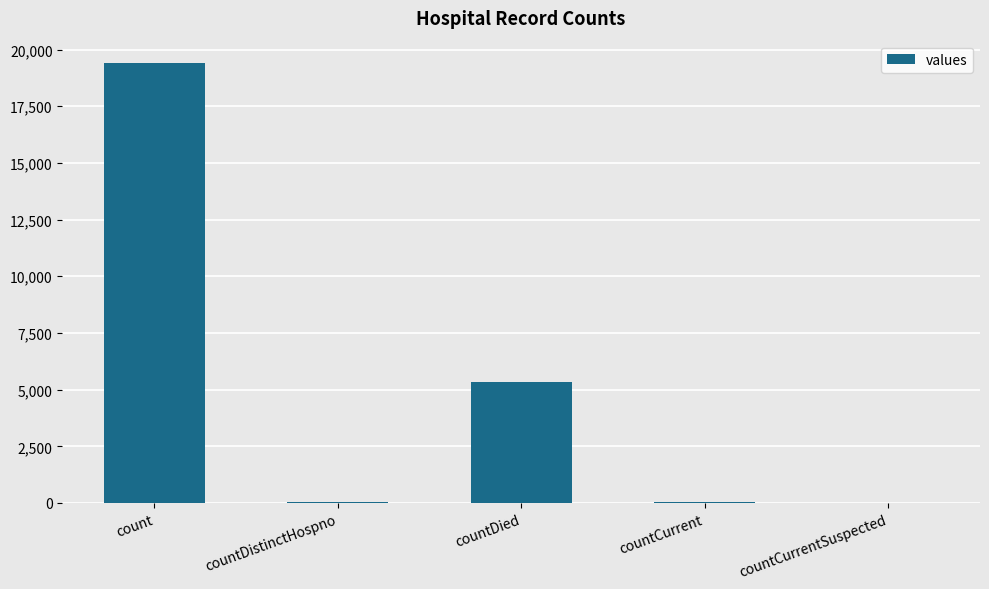

Is it true that the value at countCurrentSuspected is 0?

True